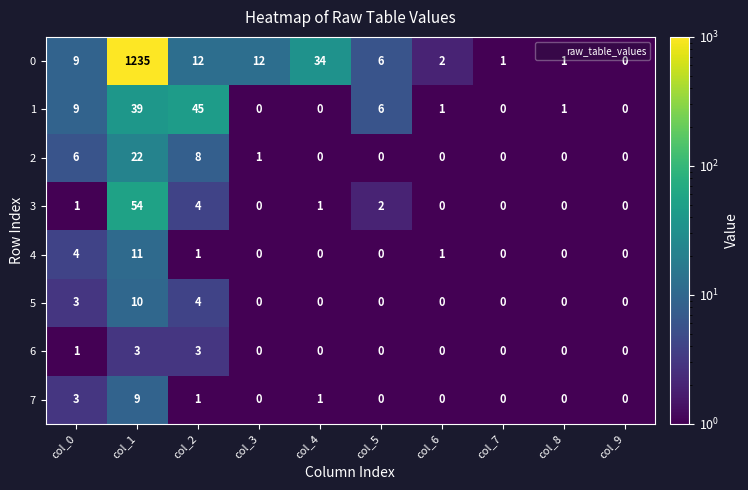

Is it true that 3 equals 1 at col_5?

False